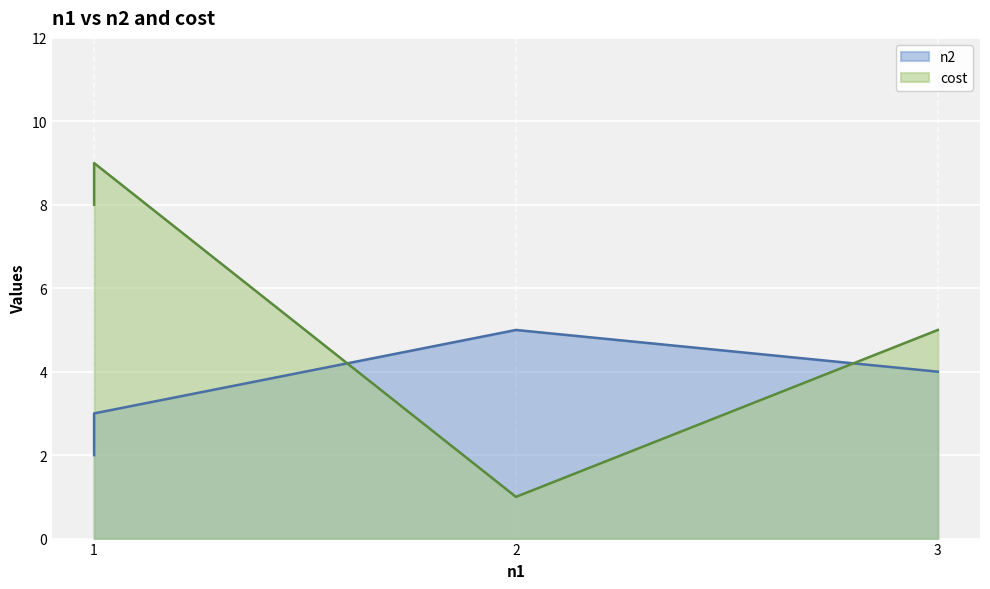

How many data points does each series have?

4